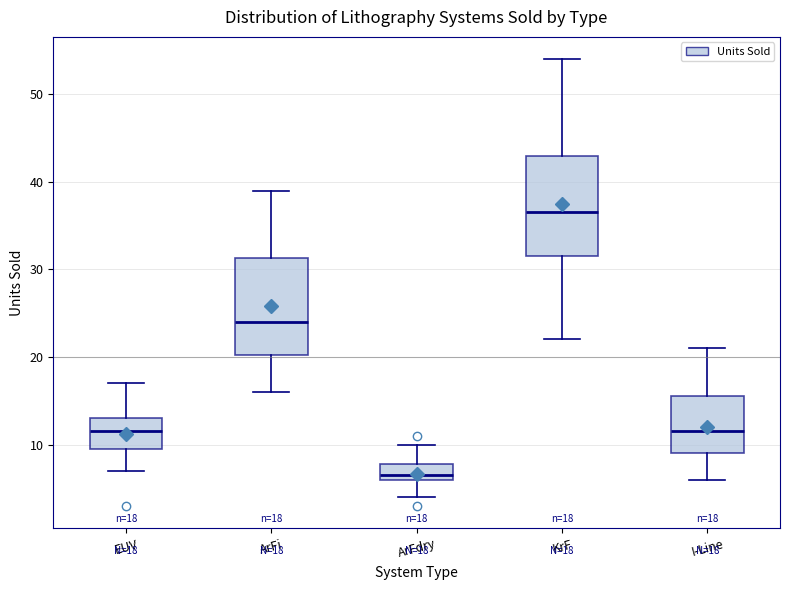

Which box's median line is the highest?

KrF